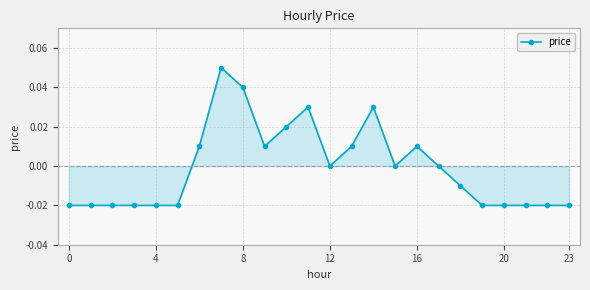

How many categories are shown in the chart?

24